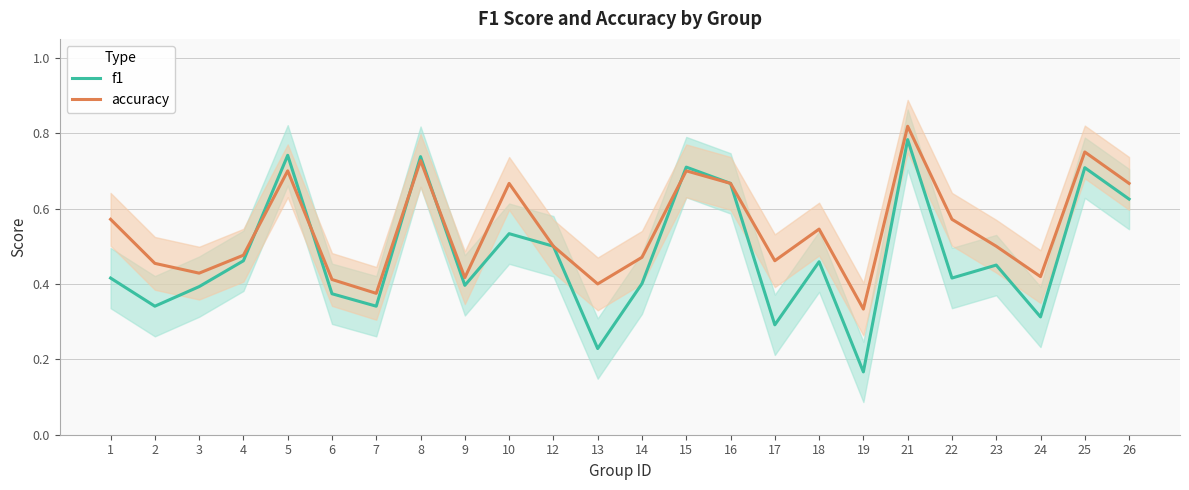

What is the difference between the maximum and minimum values in the f1 series?

0.6